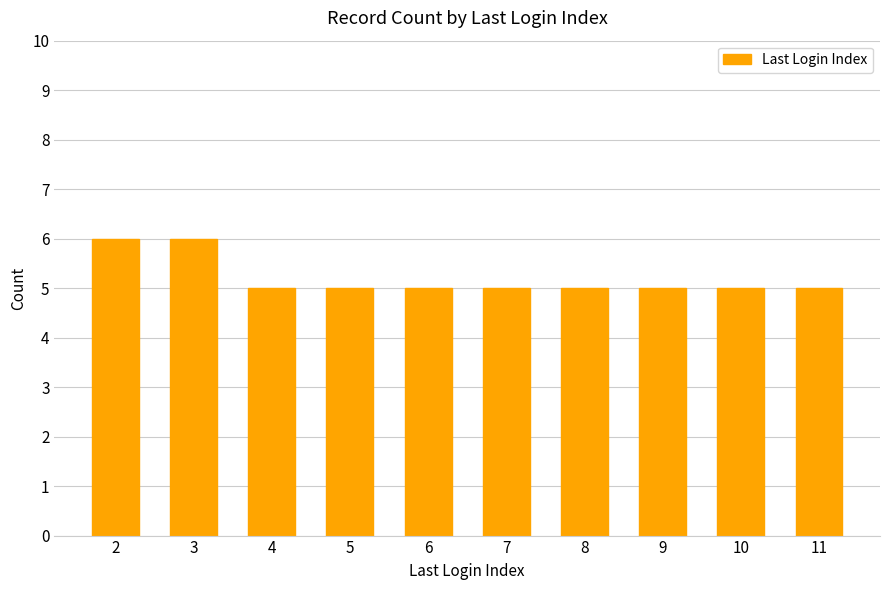

What is the minimum value shown in the chart?

5